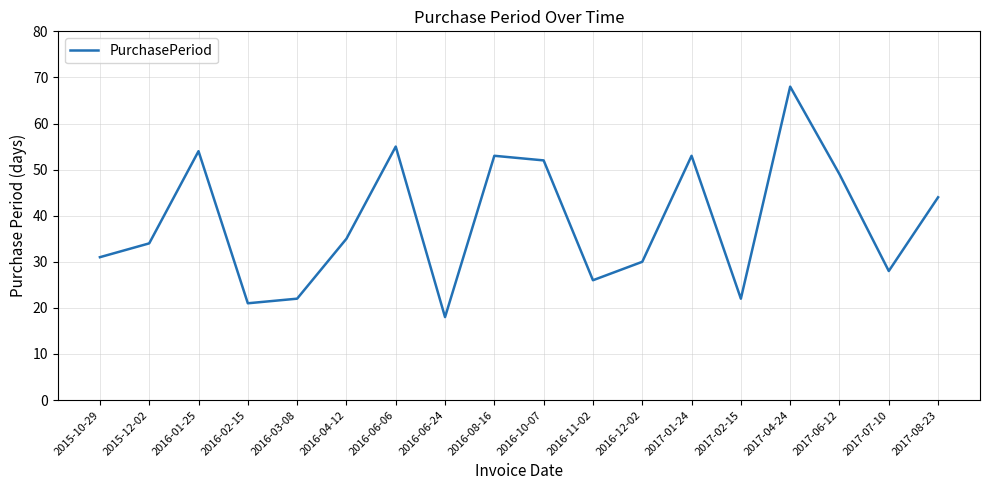

What is the minimum value shown in the chart?

18